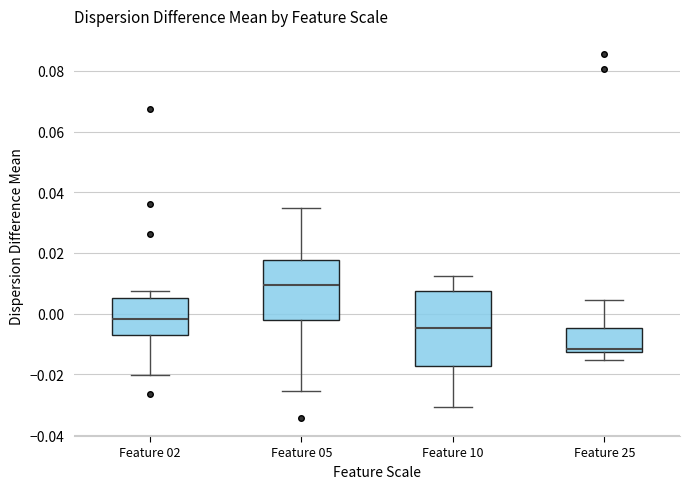

Where does the upper whisker of the box for Feature 25 end on the y-axis? The values are not printed on the chart, so give them approximately, as read against the axis.

0.004